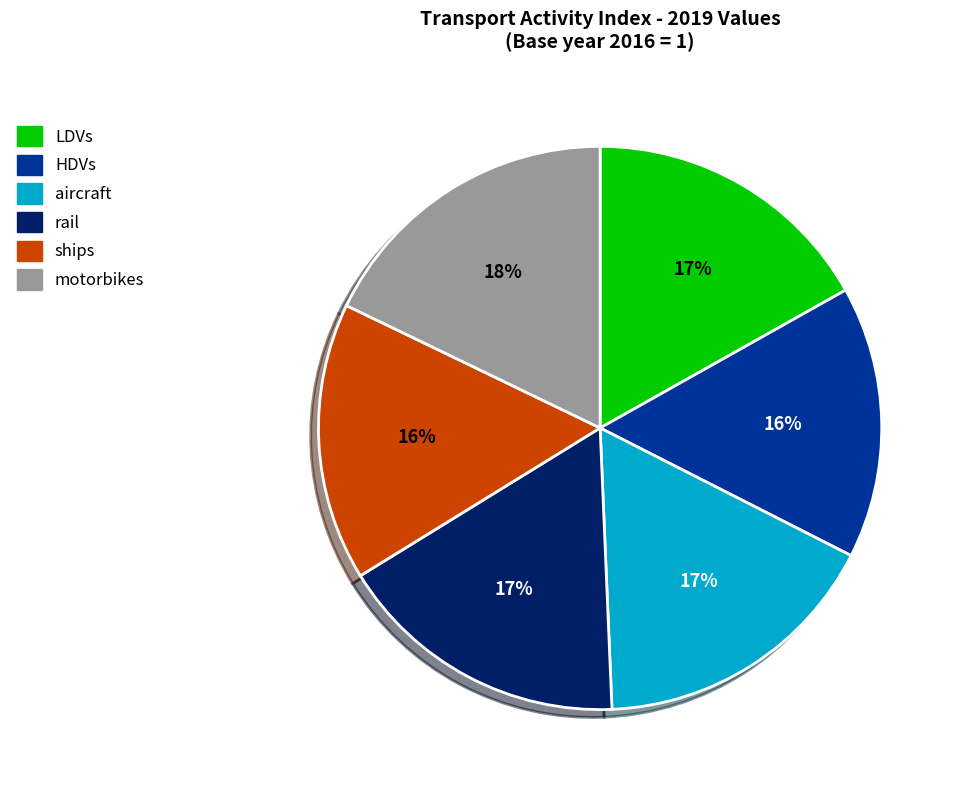

Combined, do rail and ships account for over 50%?

No